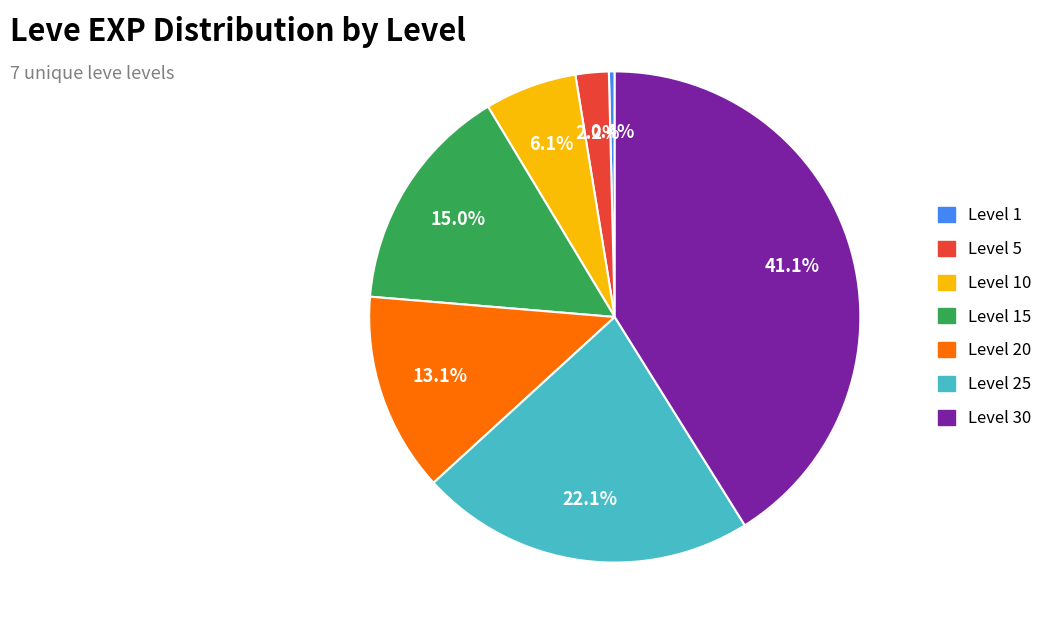

Is there a majority slice in this chart?

No